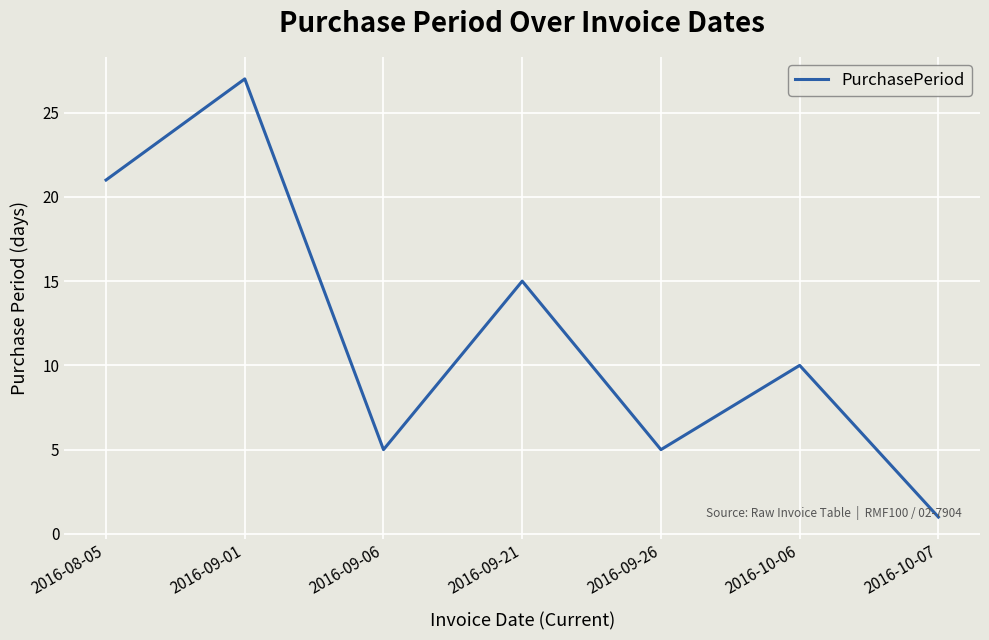

True or false: there are more than 0 points higher than both neighbors.

True